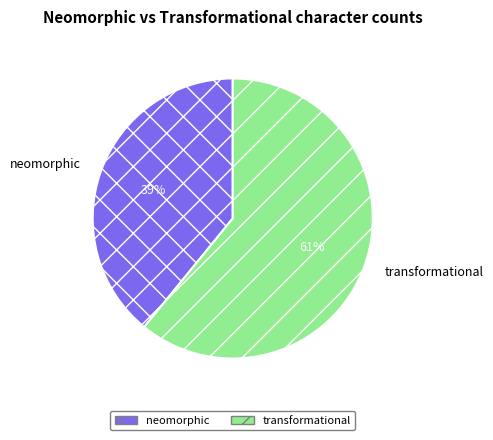

To the nearest percent, what is the difference between the transformational and neomorphic slice percentages?

22%